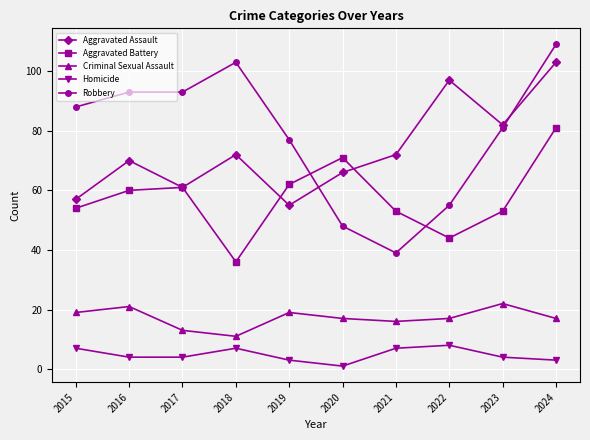

In Criminal Sexual Assault, how many points are higher than both neighbors (excluding endpoints)?

3